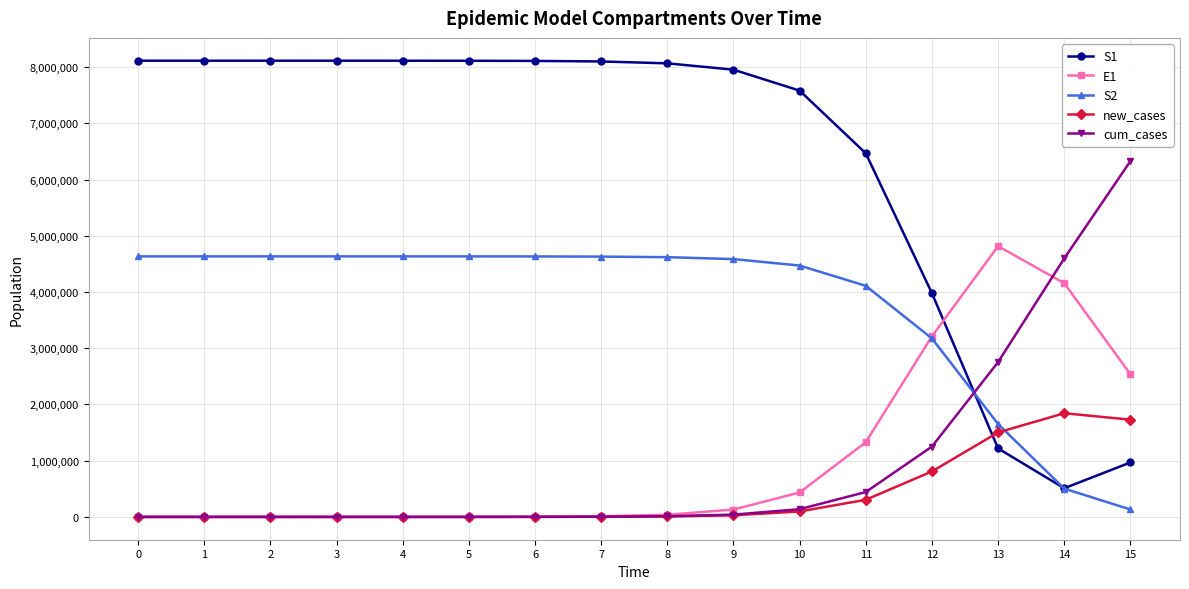

At how many categories does at least one series exceed 3623115?

16